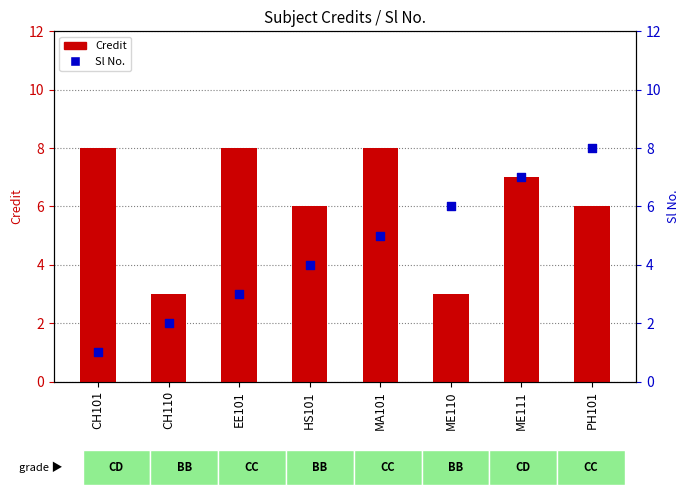

What is the total value across all series at MA101?

13